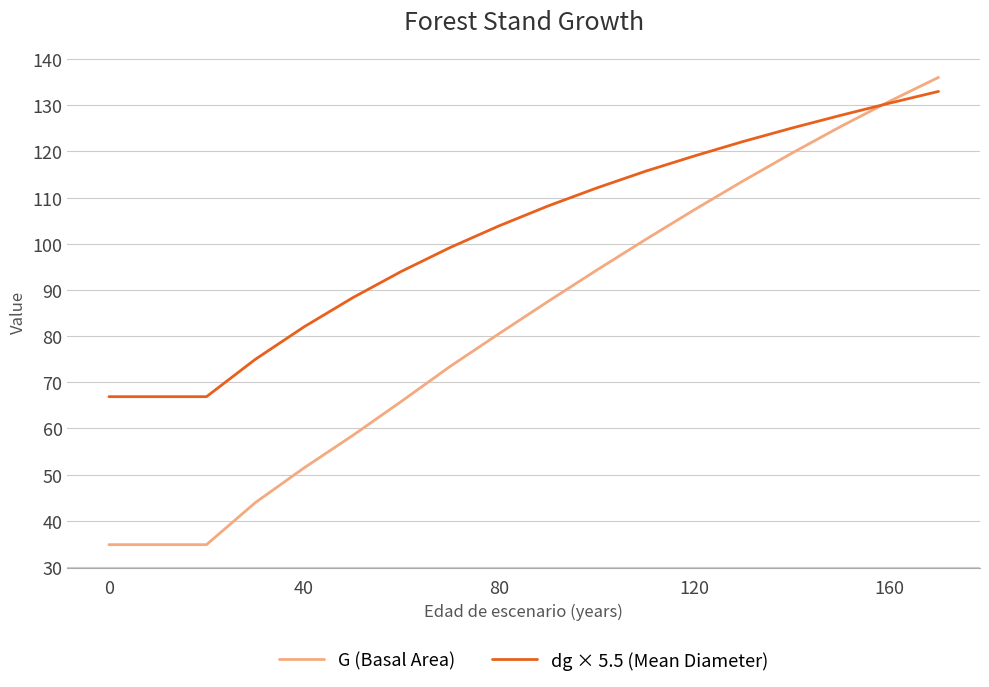

Which series has the widest spread of values?

G (Basal Area)